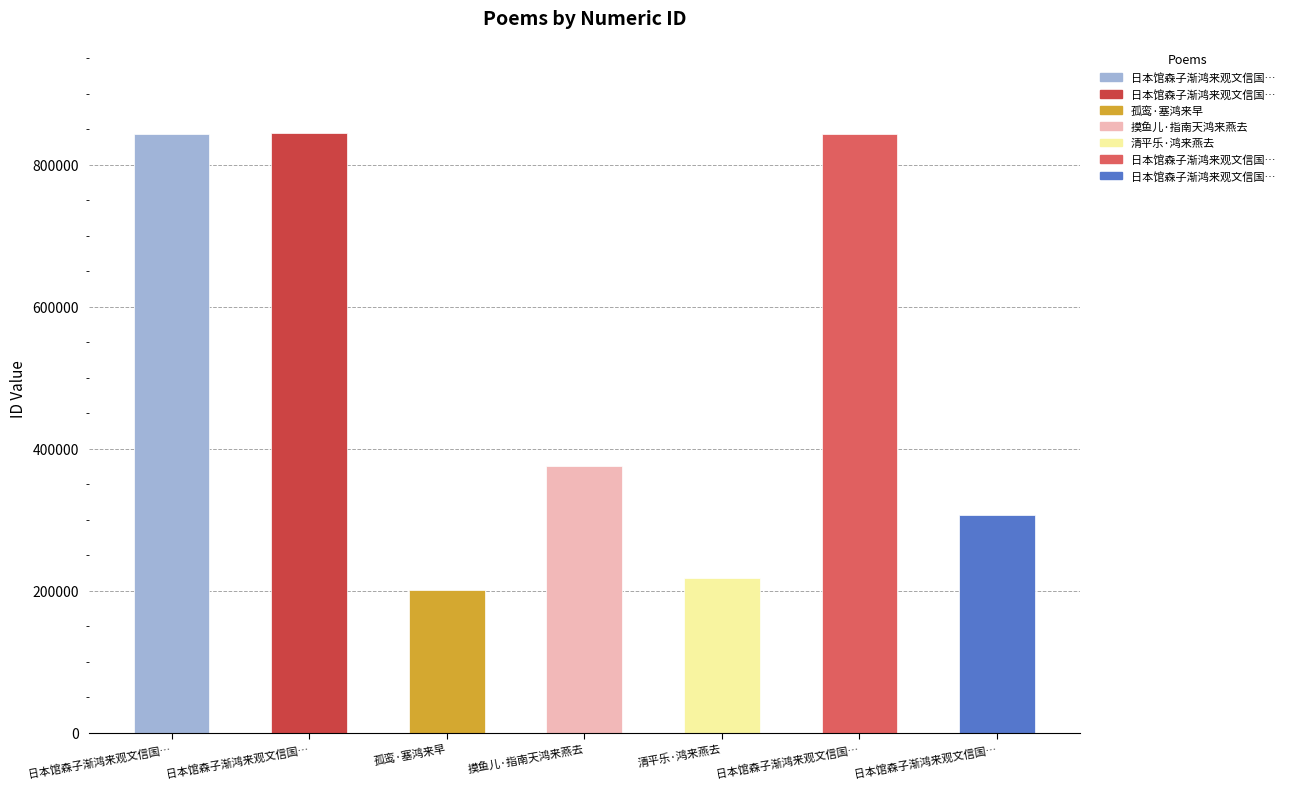

At which label is the value closest to 522370?

摸鱼儿·指南天鸿来燕去